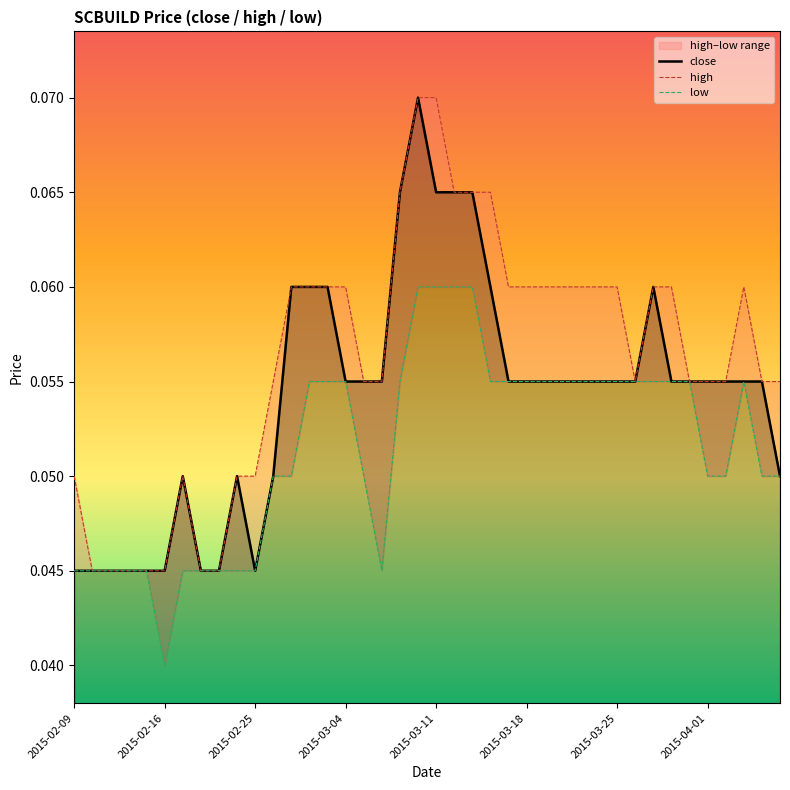

Does the chart display data point markers on the line(s)?

No